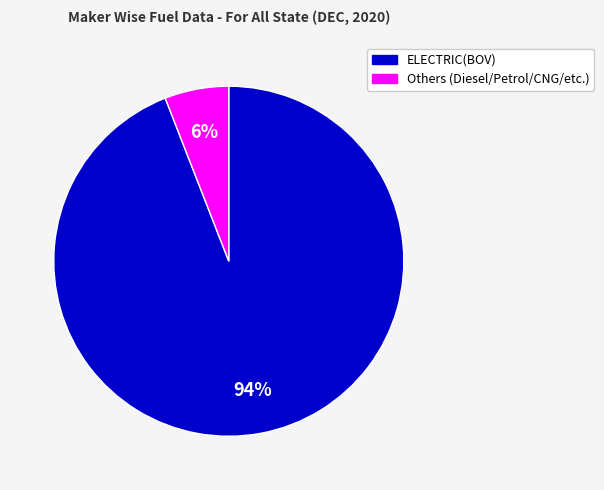

How many slices are in this pie chart?

2